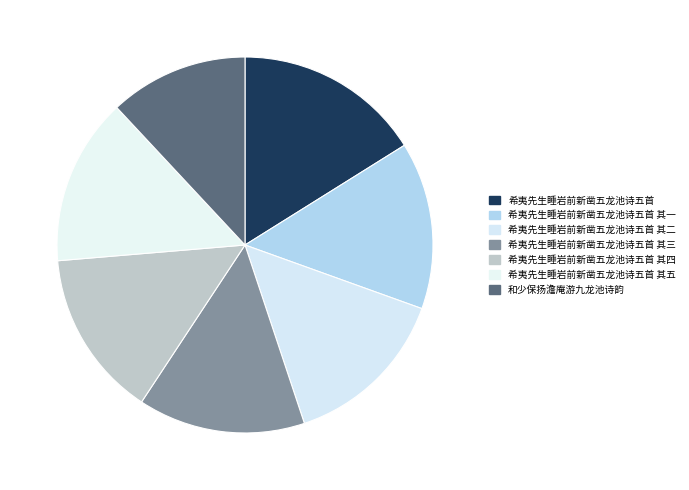

How many slices are in this pie chart?

7